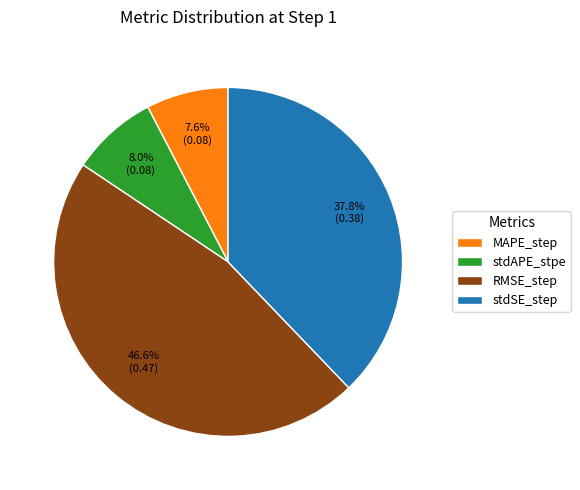

How many segments does this pie chart have?

4